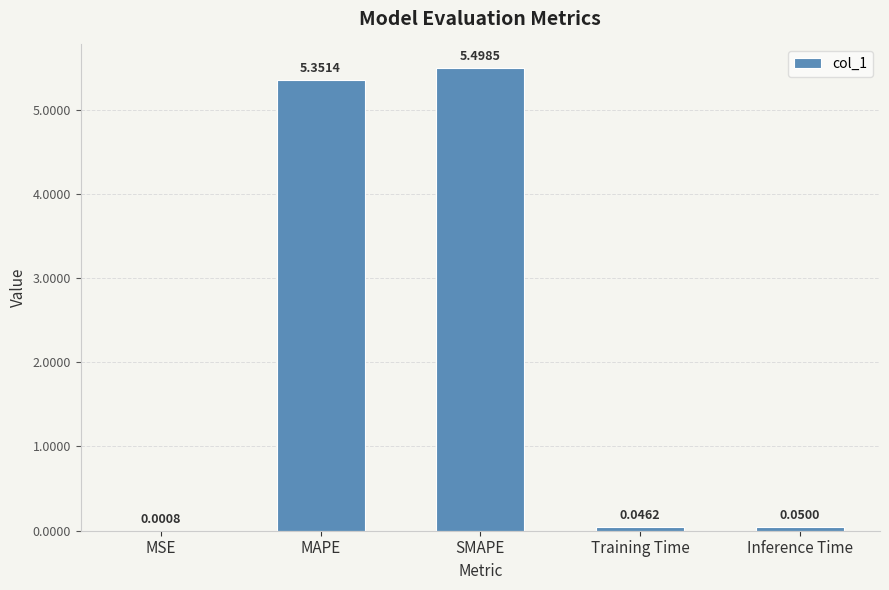

What is the average value?

2.2